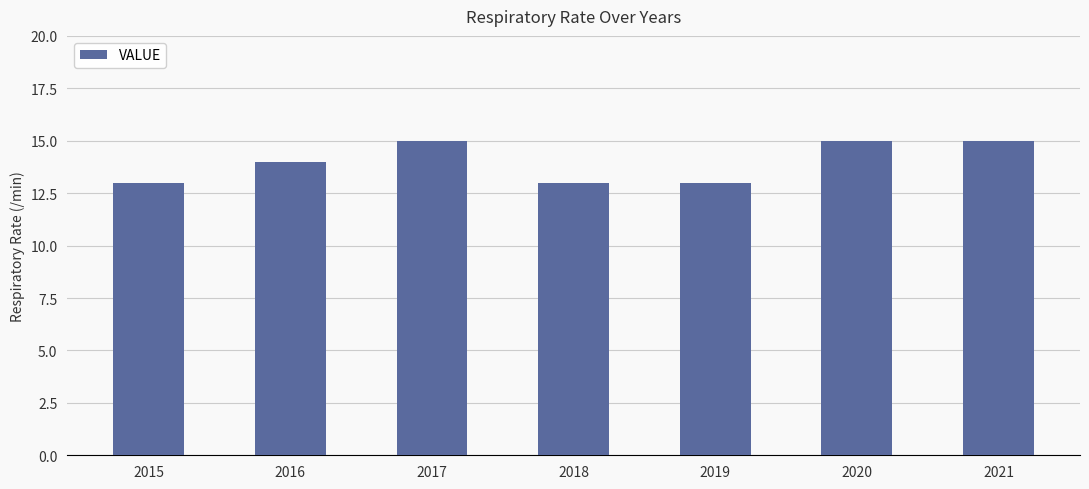

Between 2018 and 2017, which is larger?

2017